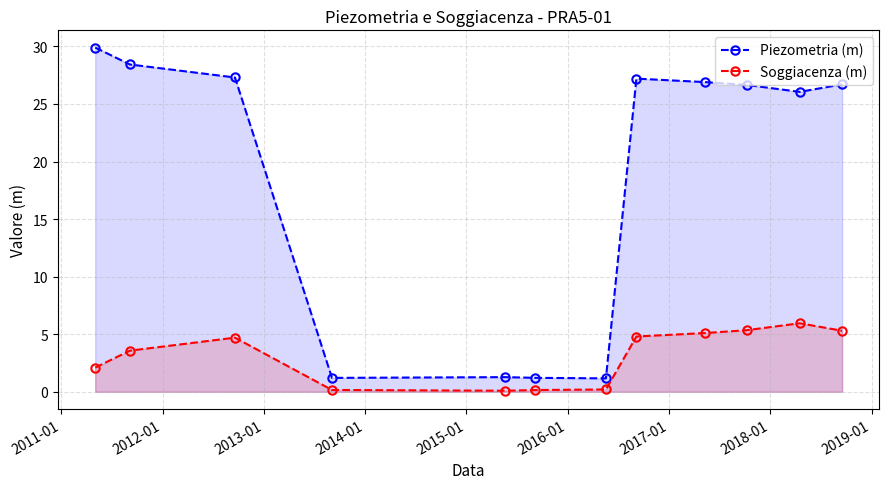

What are all the series names shown in the legend?

Piezometria (m), Soggiacenza (m)